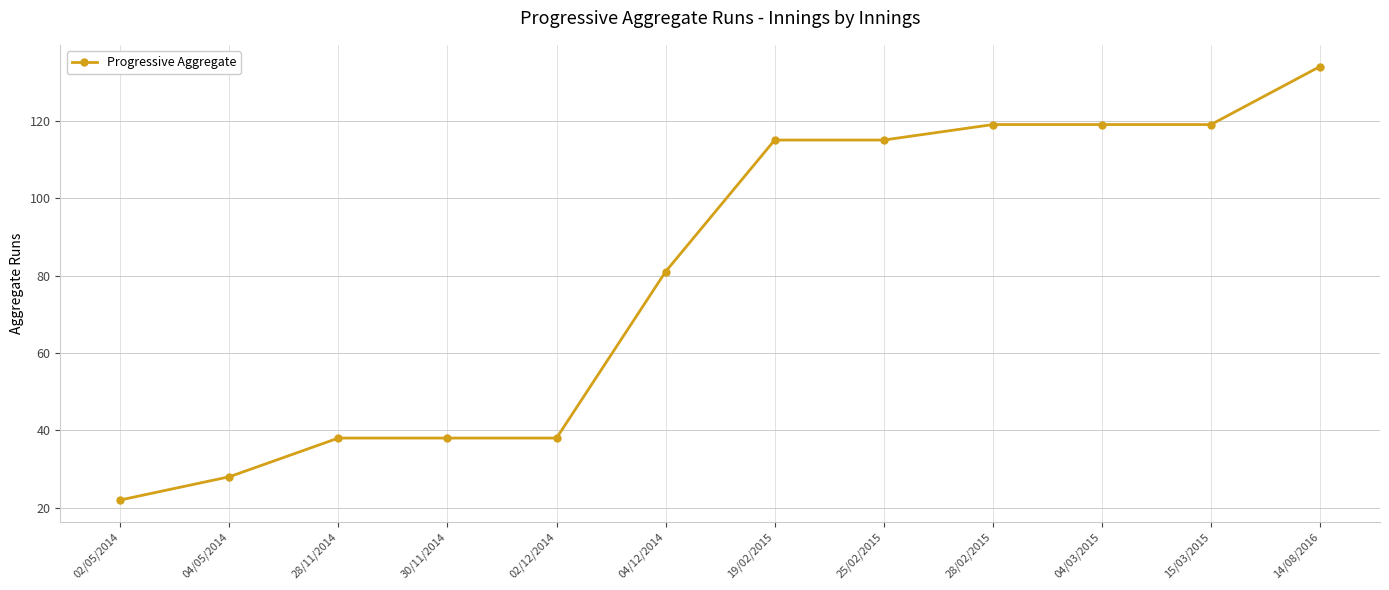

How many data points does each series have?

12